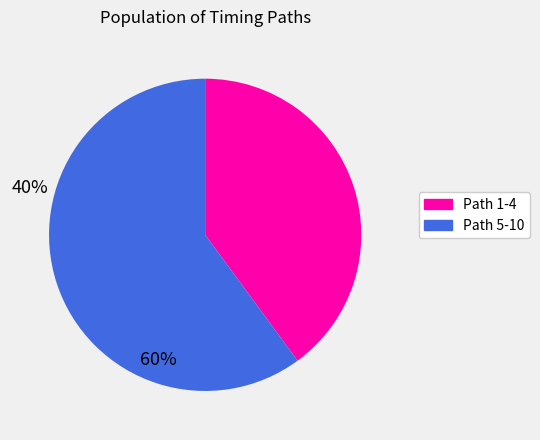

Does any single category account for the majority?

Yes